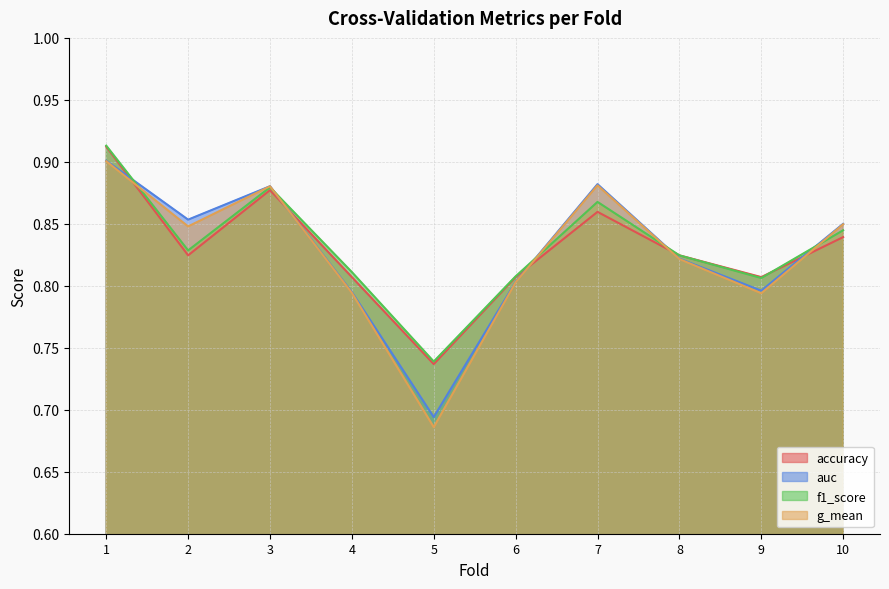

Which series ends up on top after the final intersection of f1_score and g_mean?

g_mean